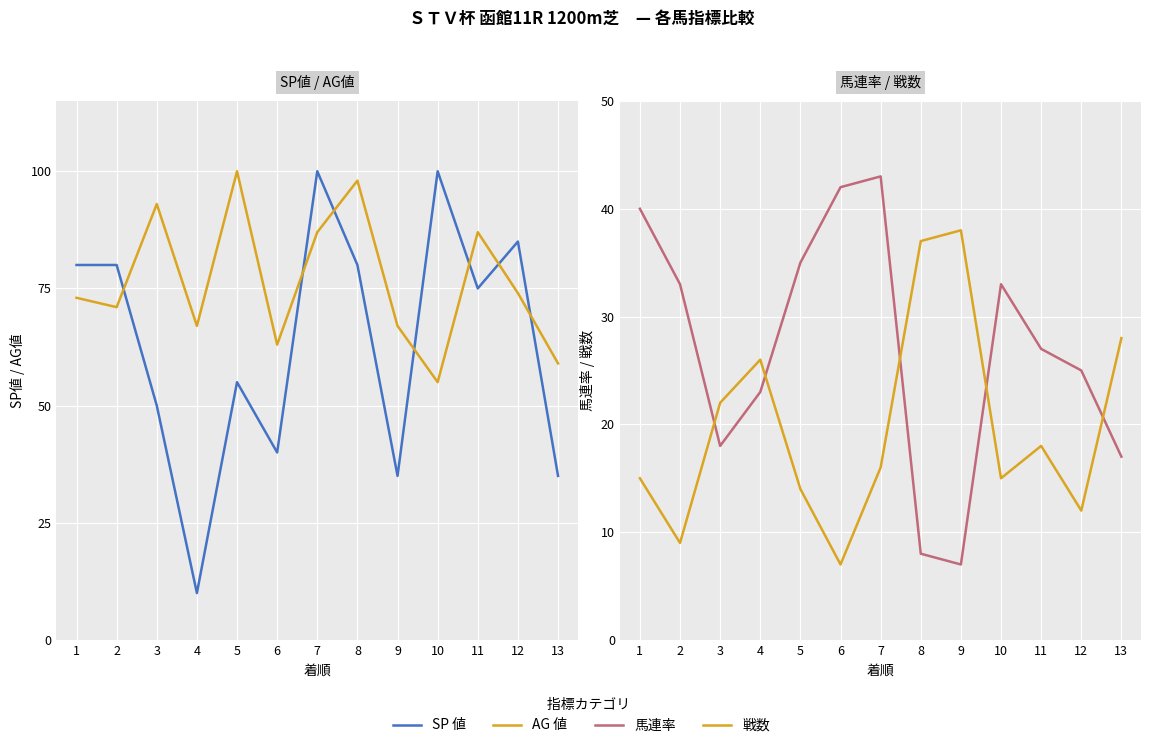

What is the spread (max minus min) of values at 4?

57